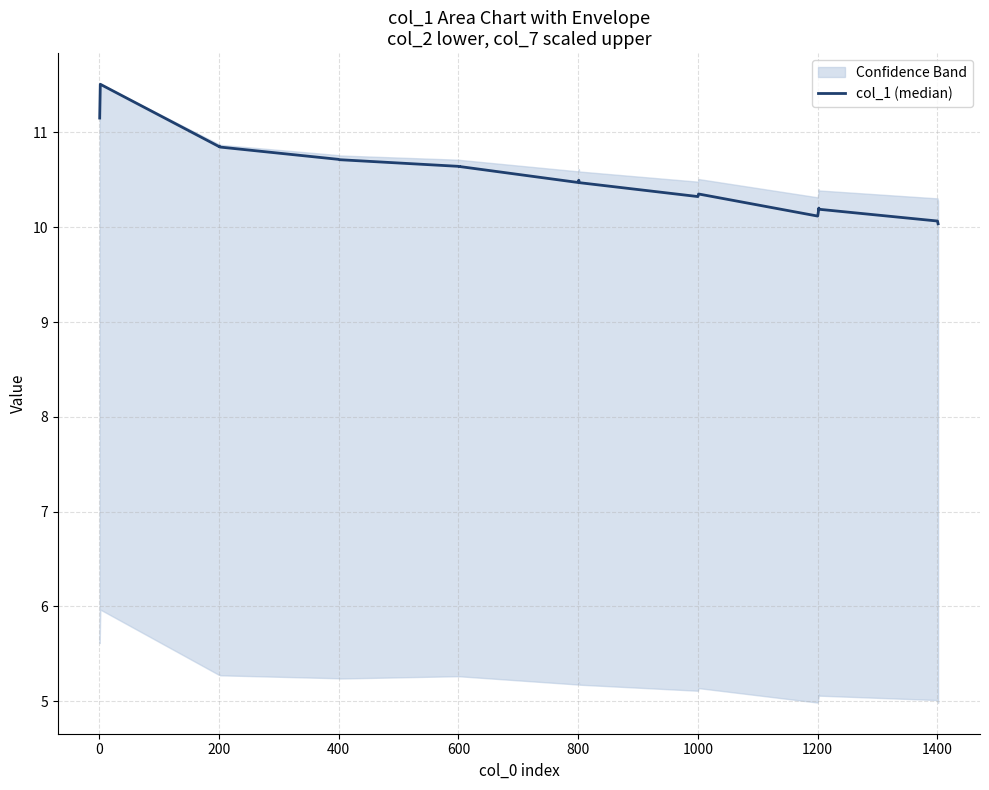

Reading left to right, what are all the values shown in this chart?

11.2	11.5	10.9	10.9	10.8	10.7	10.7	10.6	10.6	10.6	10.5	10.5	10.5	10.3	10.4	10.1	10.2	10.2	10.1	10.0